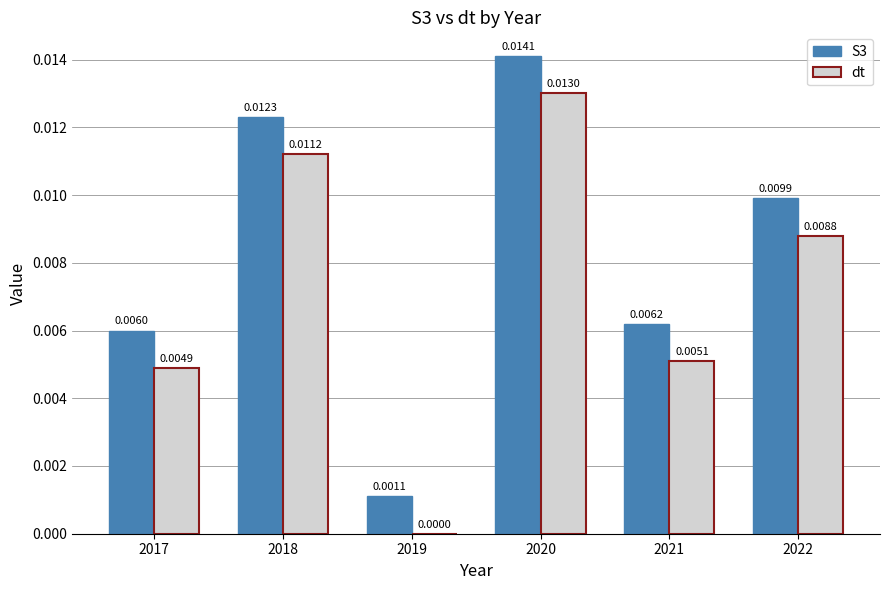

At which category is the sum across all series the highest?

2020